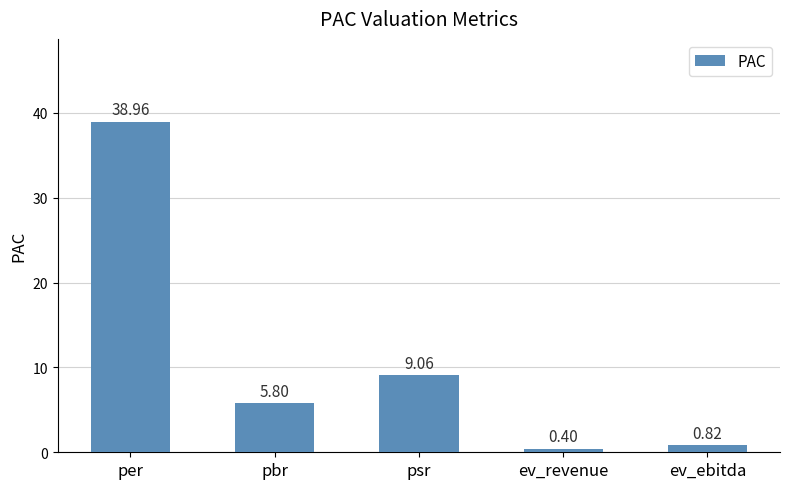

What is the sum of the values at per and psr?

48.0